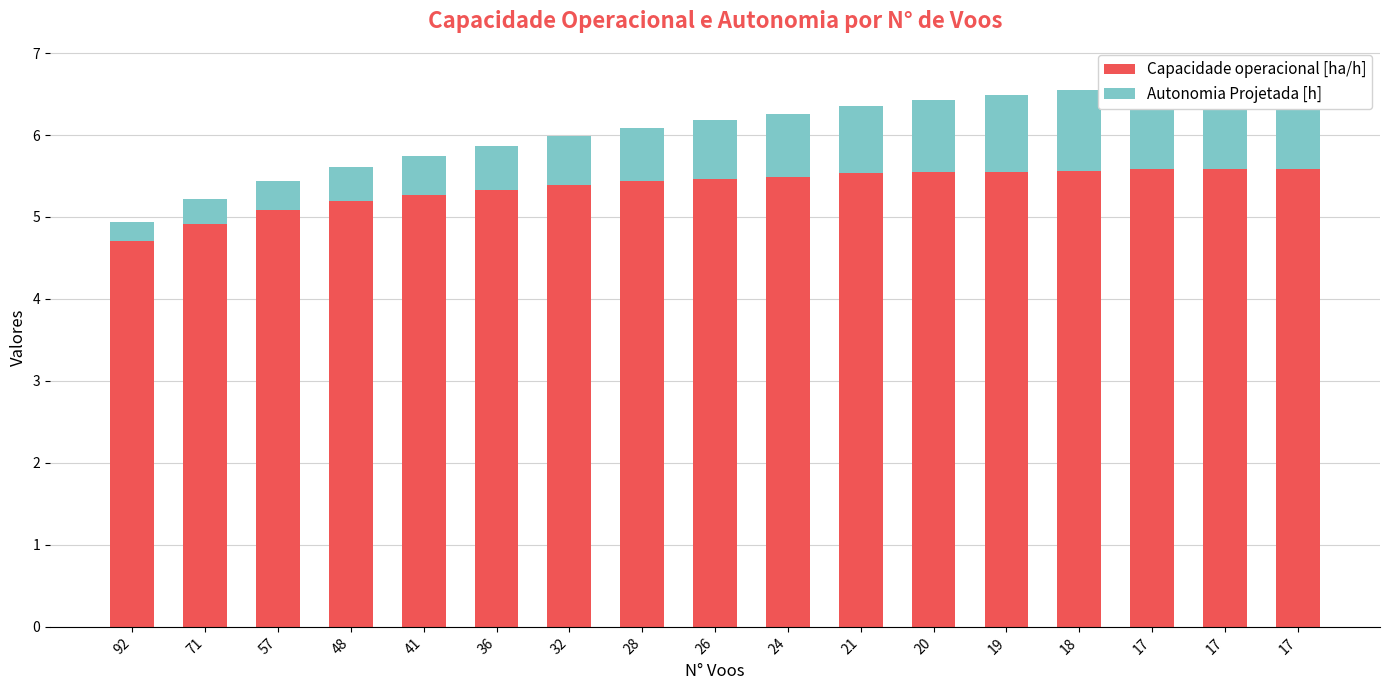

What is the minimum value for Capacidade operacional [ha/h]?

4.7